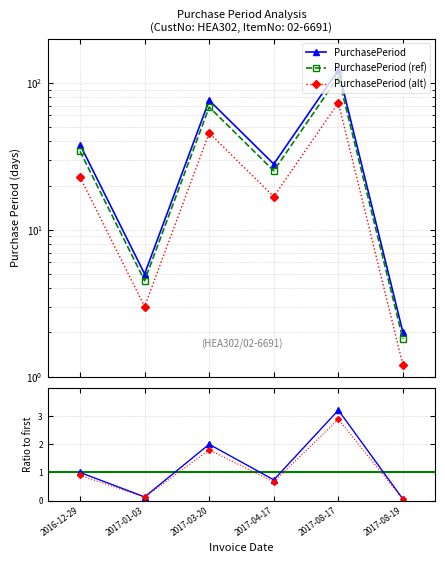

Rank the categories by value from lowest to highest.

2017-08-19, 2017-01-03, 2017-04-17, 2016-12-29, 2017-03-20, 2017-08-17